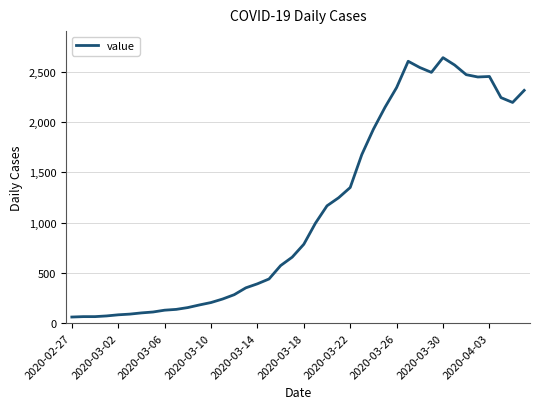

What is the label of the 40th point from the right?

2020-02-27